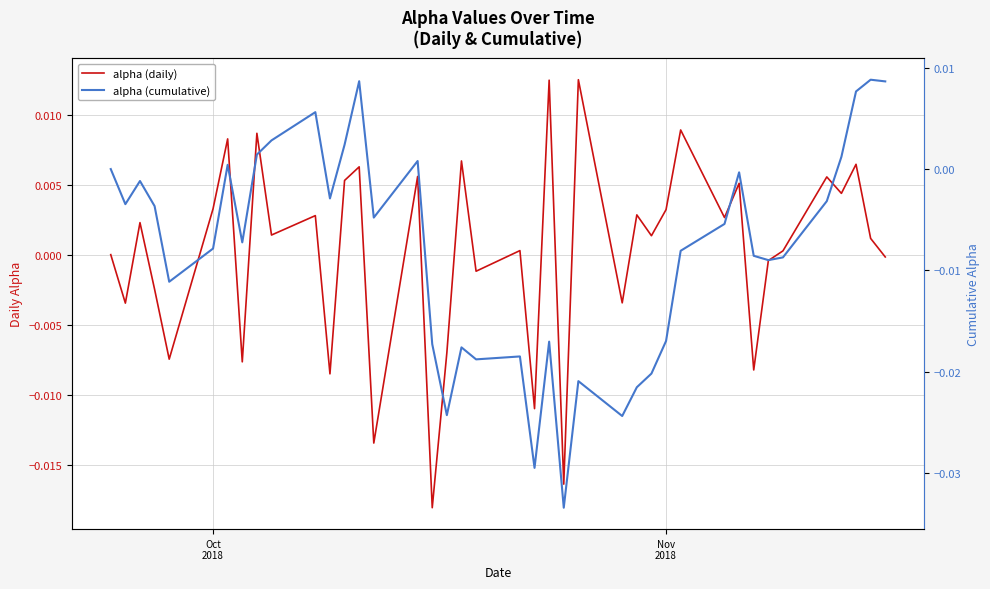

How many interior local valleys does the alpha (cumulative) series have?

11